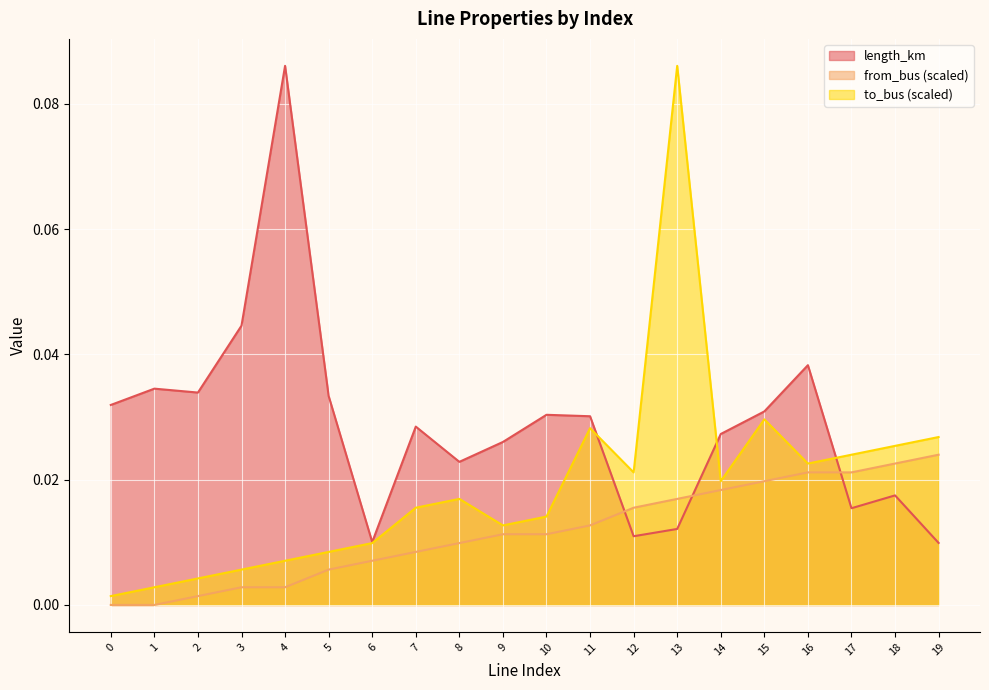

Between 2 and 13, which series saw the biggest shift?

to_bus (scaled)